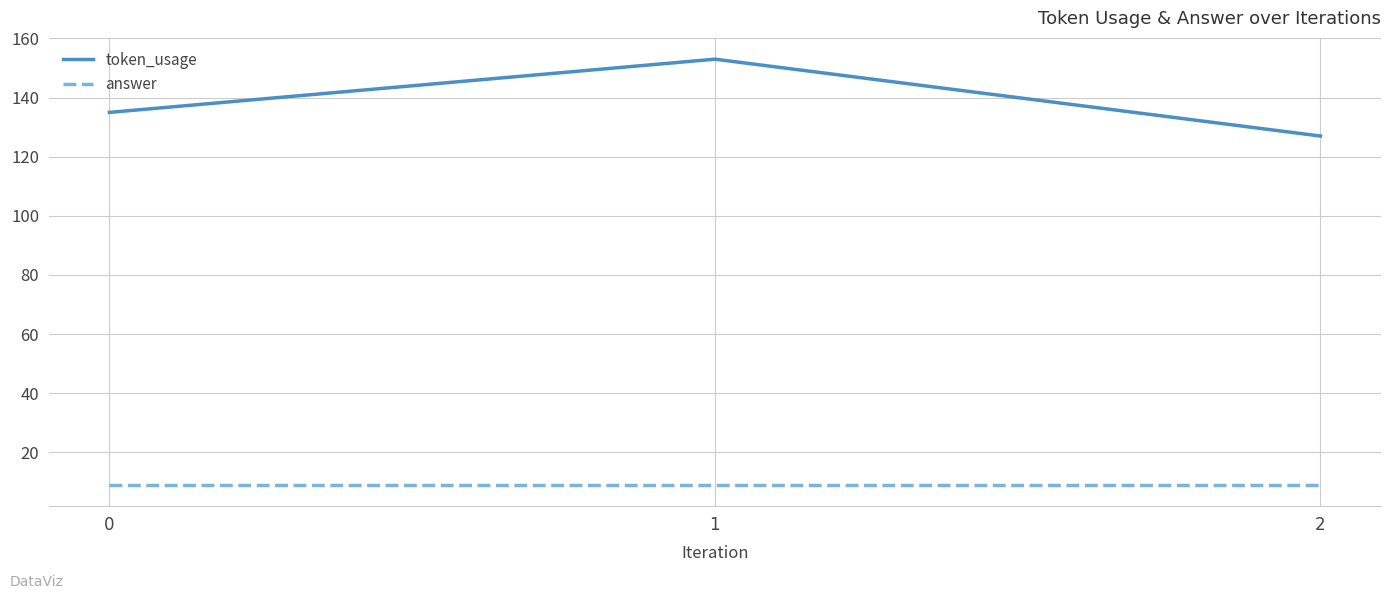

Reading left to right, extract all data points from this chart.

token_usage: 135	153	127
answer: 9	9	9